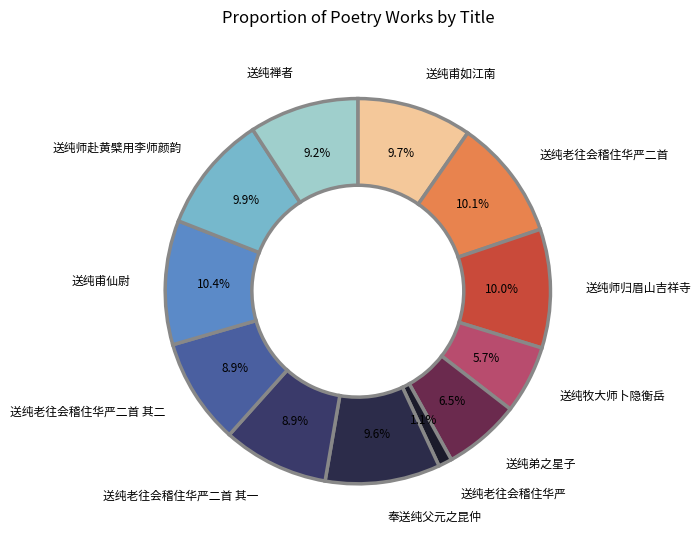

Count the number of slices in the pie.

12